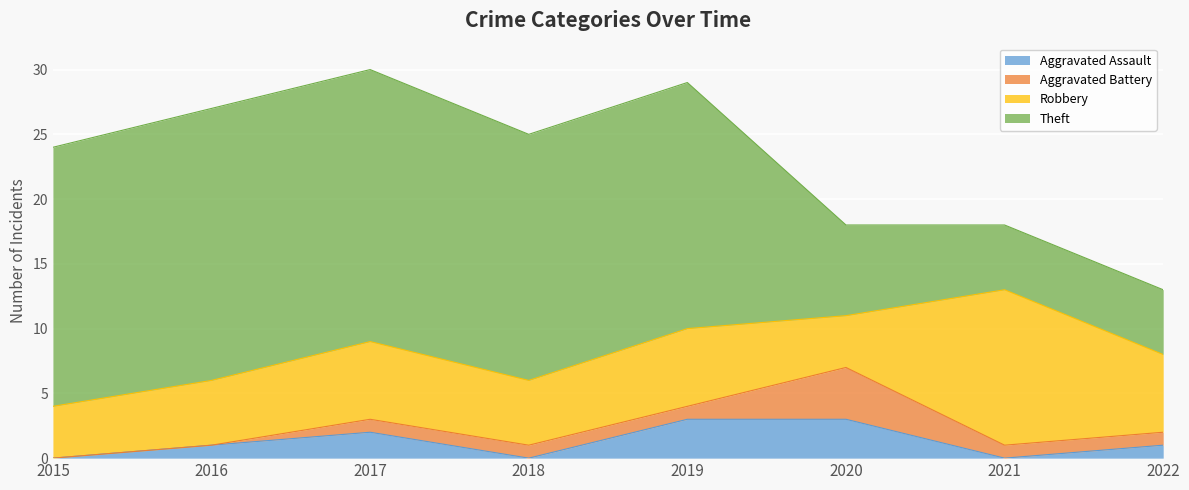

True or false: Robbery has more than 2 interior local peaks.

True